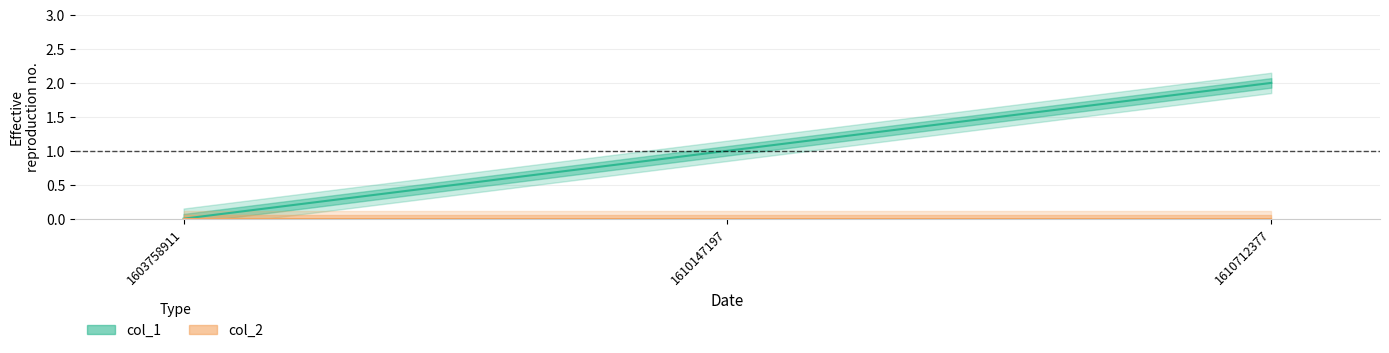

What is the difference between the col_1 values at 1610147197 and 1610712377?

1